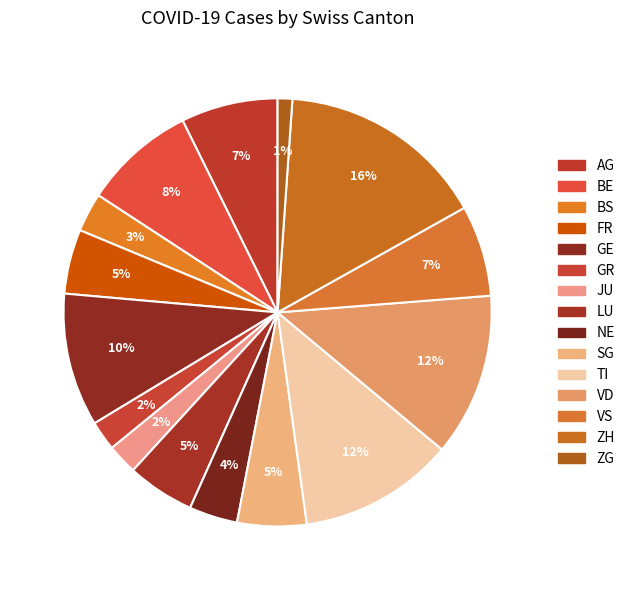

How many segments does this pie chart have?

15